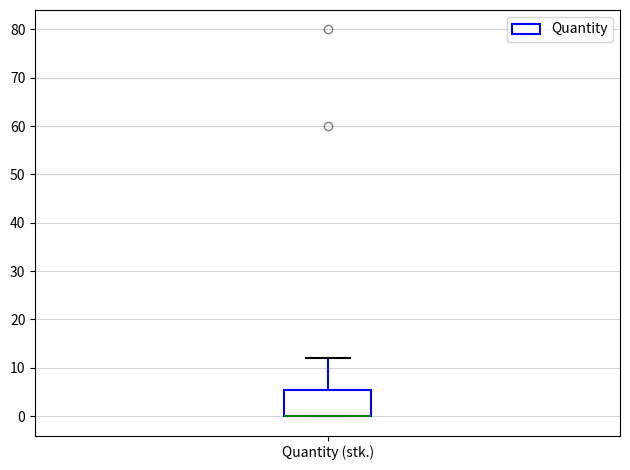

Transcribe this box plot: give where the median line is, the range the box spans, and where the two whiskers end, as read against the y-axis. The values are not printed on the chart, so give them approximately, as read against the axis.

median 0 (drawn on the box's lower edge), box 0 to 6, whiskers 0 to 12